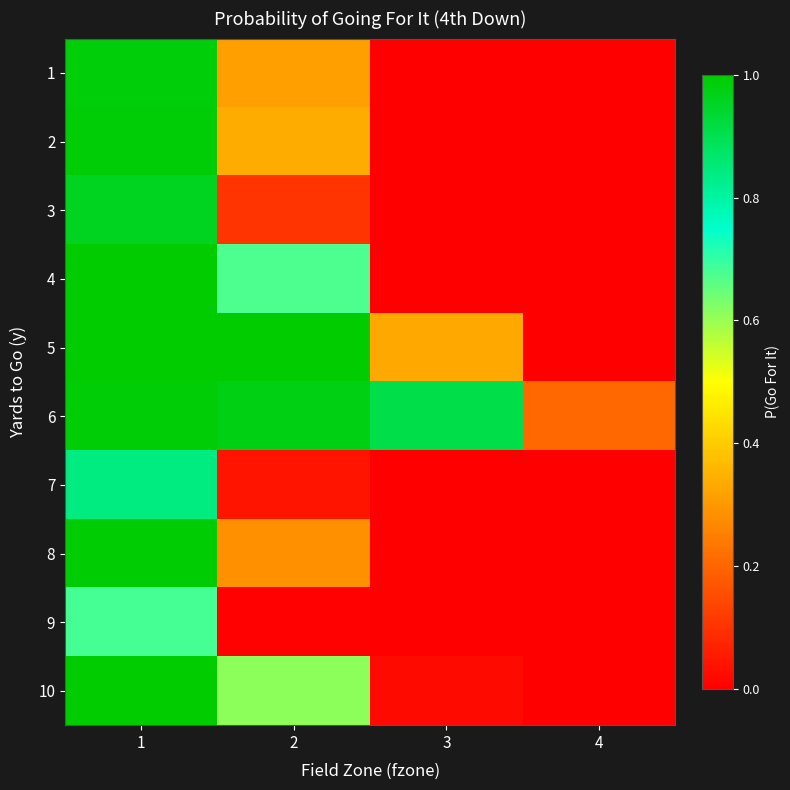

At how many categories does at least one series exceed 0?

4